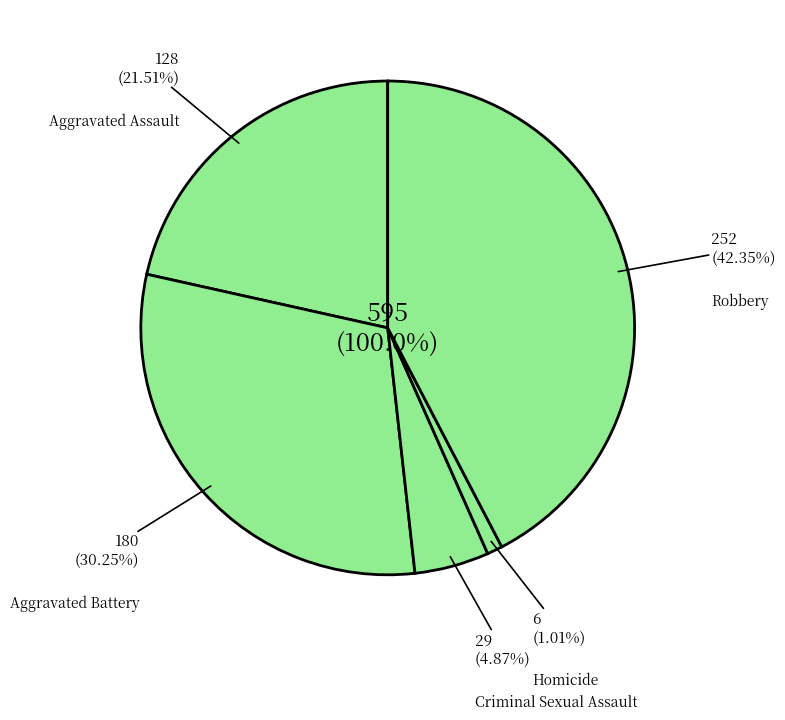

To the nearest percent, what is the difference between the largest and smallest slice percentages?

41%